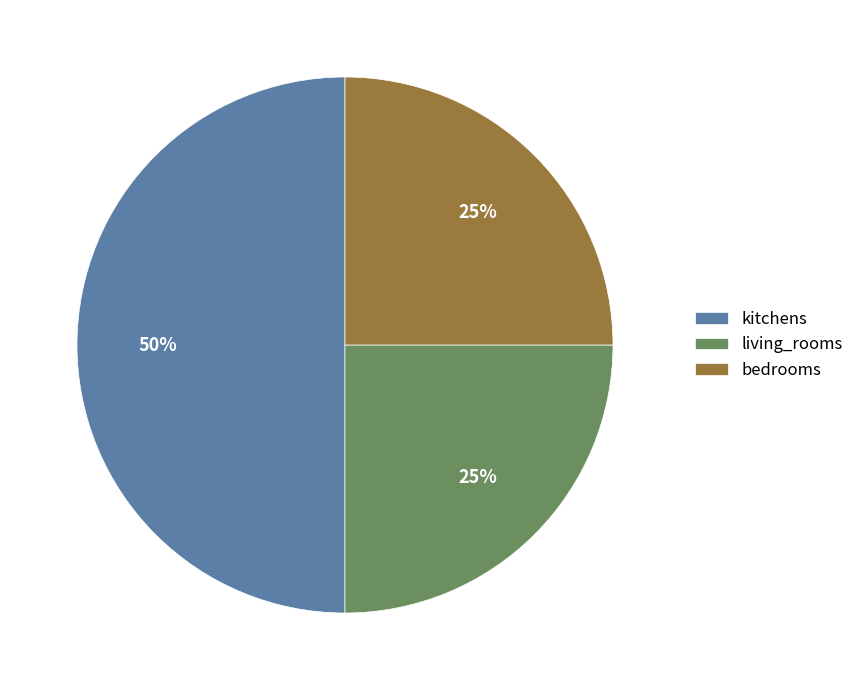

How many slices are in this pie chart?

3